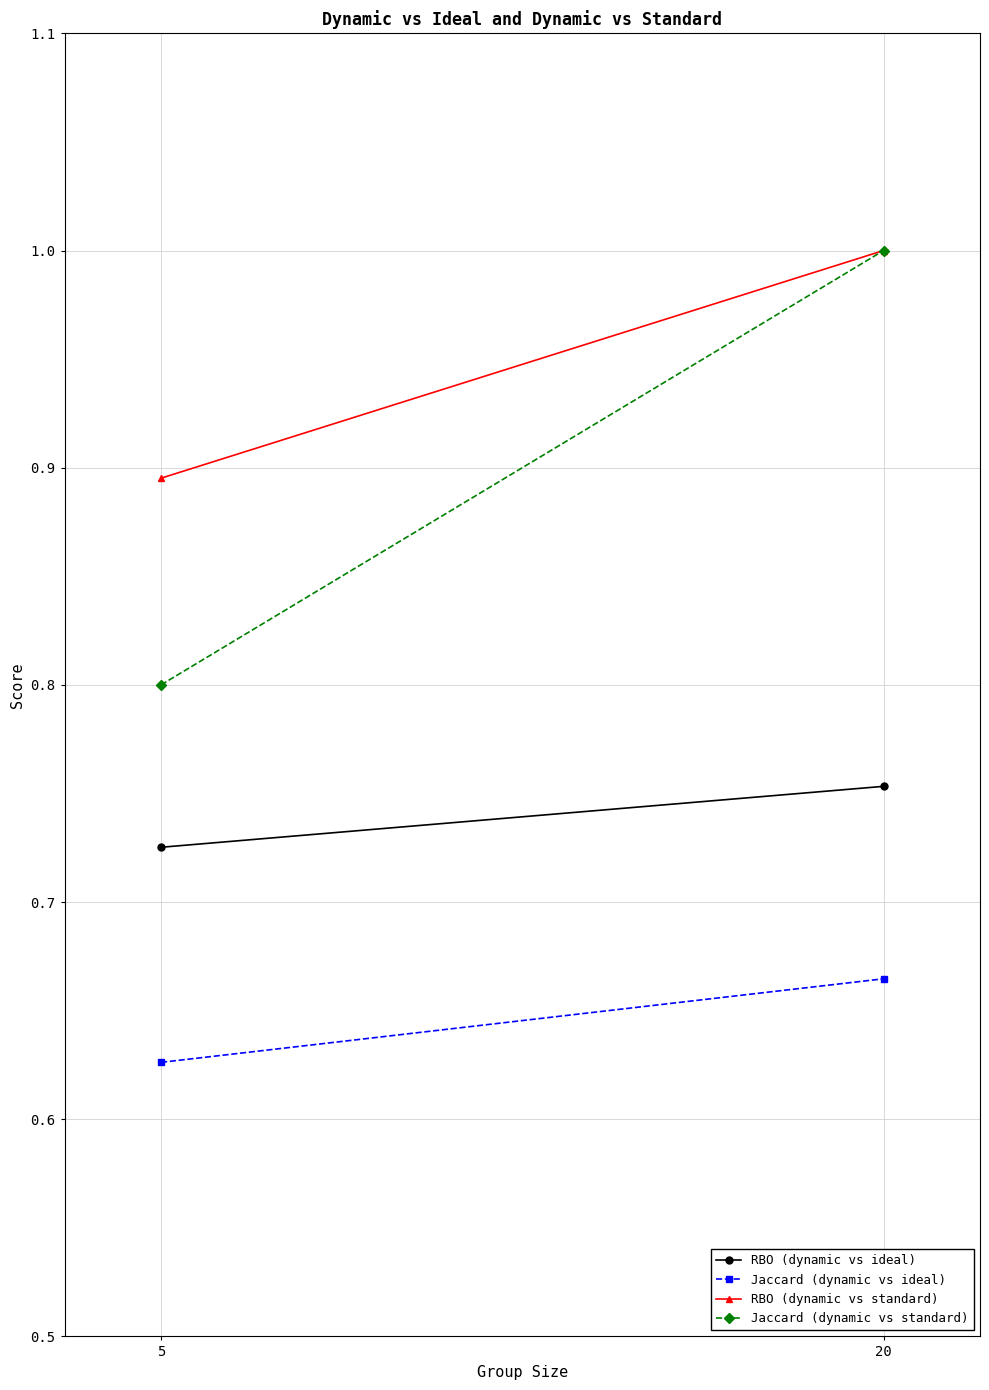

How many RBO (dynamic vs standard) values are between 0 and 1?

2